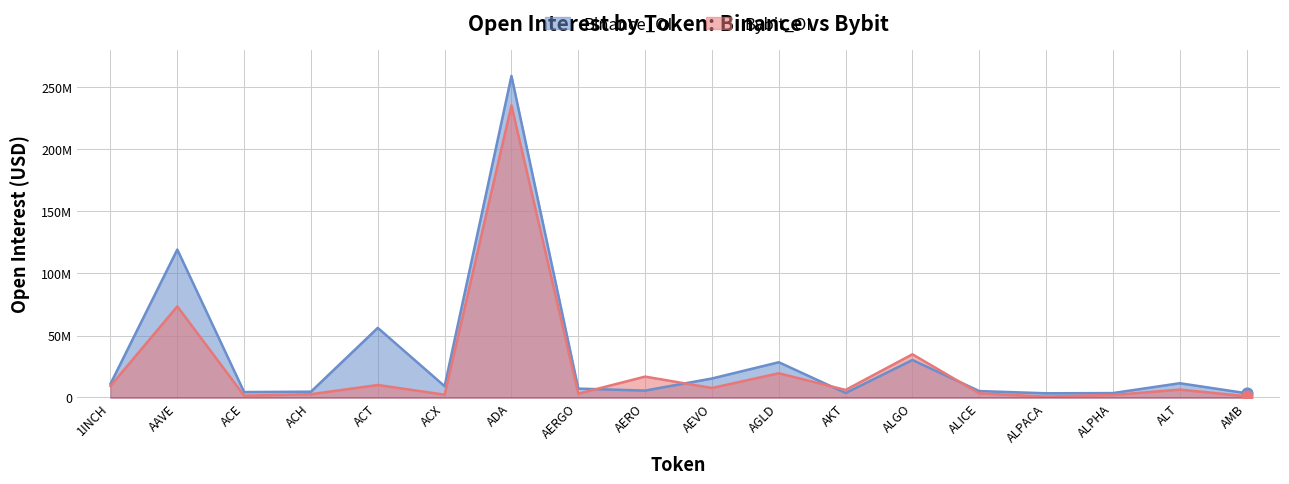

Is the value of Bybit_OI at ALPHA greater than the value of Binance_OI at ALT?

No